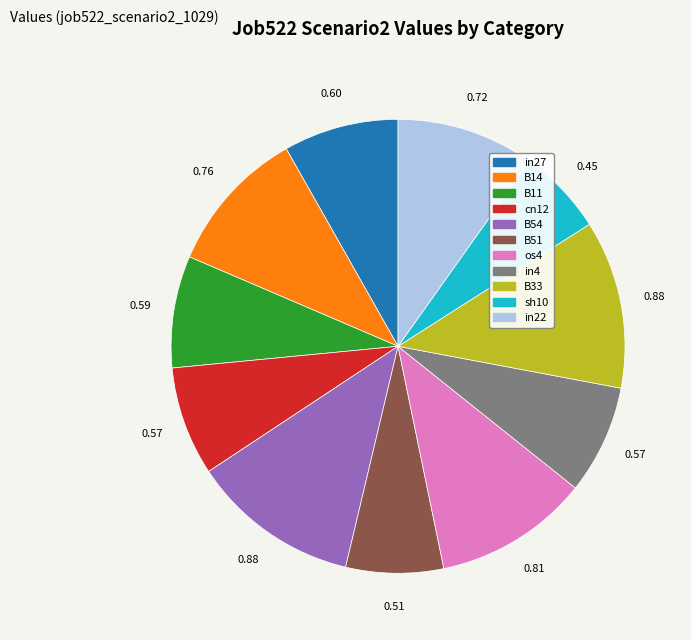

Do in22 and sh10 together represent more than half of the pie?

No